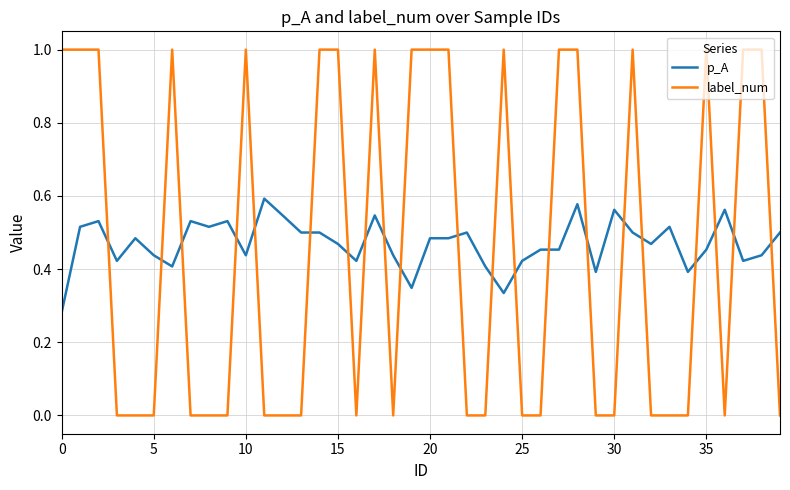

What is the maximum value shown in the chart?

1.0